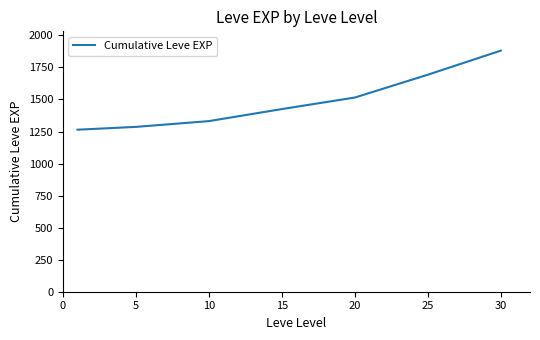

What is the average value?

1485